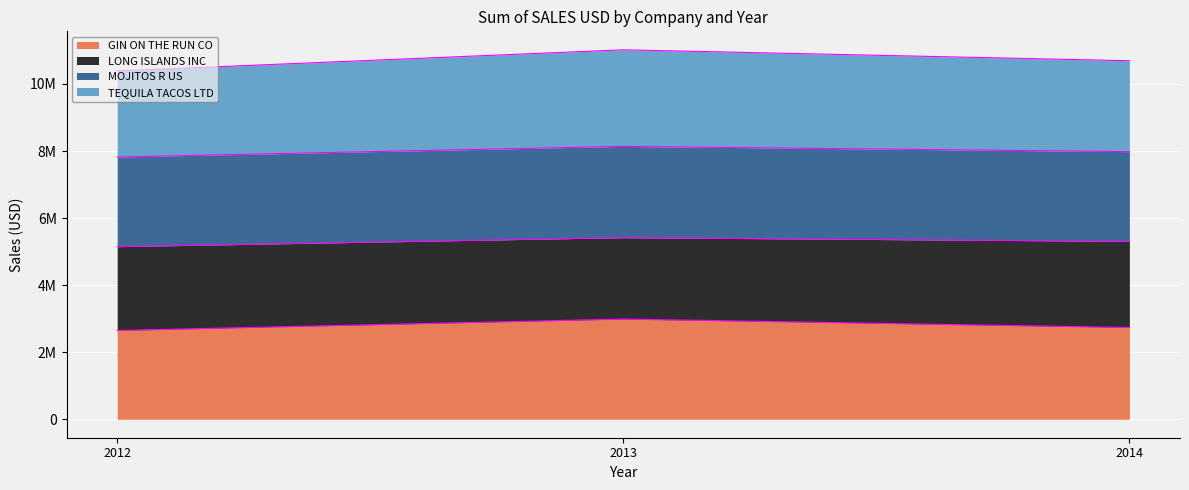

What is the average value of the GIN ON THE RUN CO series?

2790458